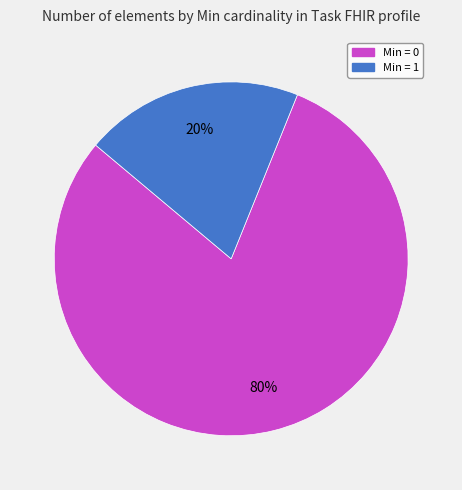

Is there a majority slice in this chart?

Yes